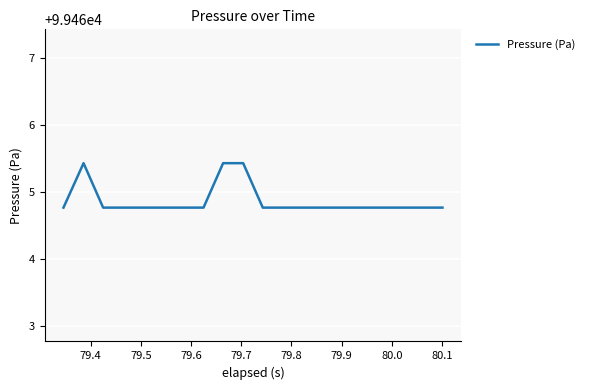

Does the chart have visible grid lines?

Yes